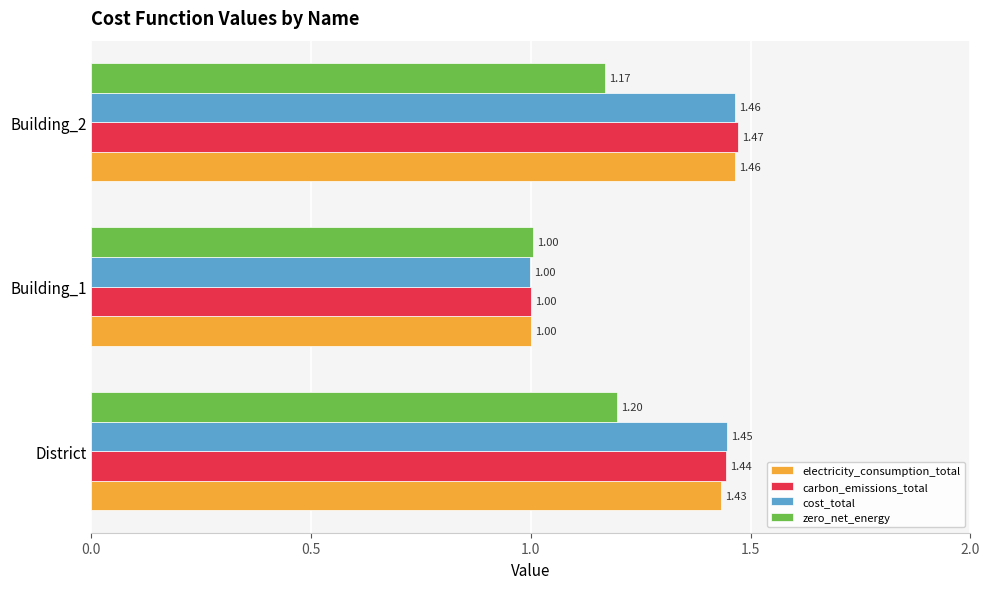

Which label corresponds to the smallest value in the chart?

Building_1